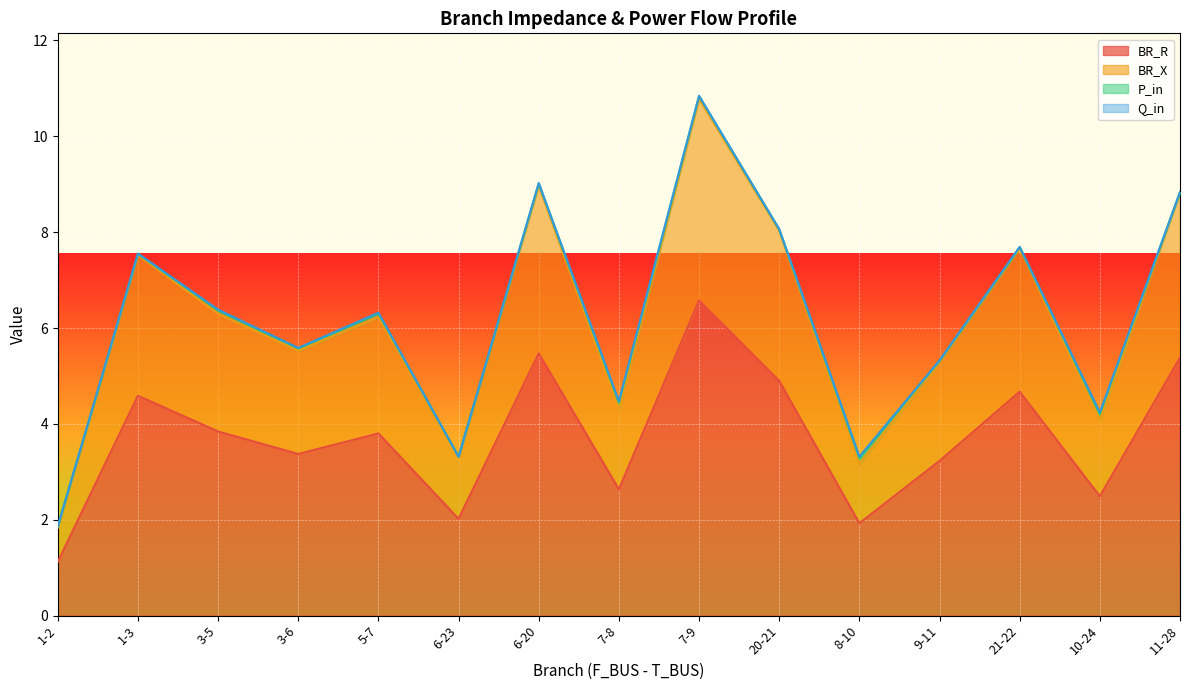

Does the chart display data point markers on the line(s)?

No